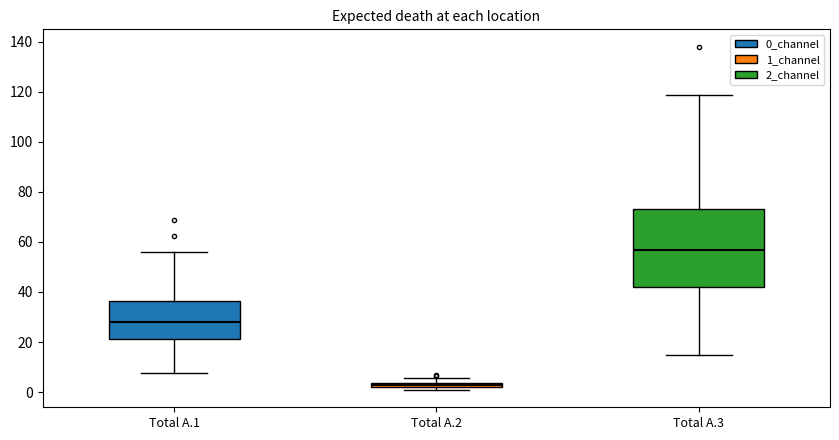

Where is the upper edge of the box for Total A.2 on the y-axis? The values are not printed on the chart, so give them approximately, as read against the axis.

4